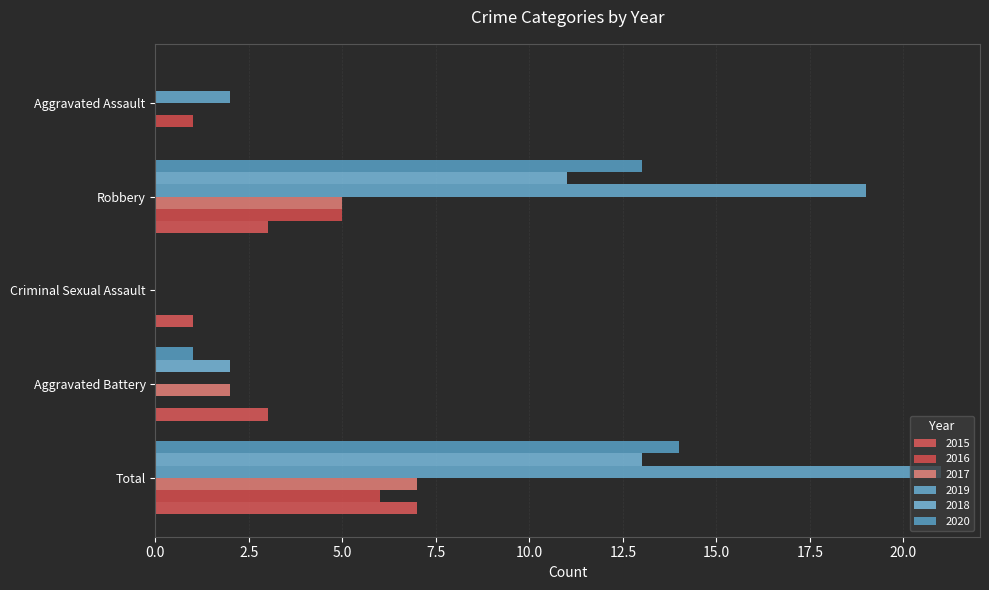

Reading left to right, what are all the values shown in this chart?

2015: 7	3	1	3	0
2016: 6	0	0	5	1
2017: 7	2	0	5	0
2019: 21	0	0	19	2
2018: 13	2	0	11	0
2020: 14	1	0	13	0